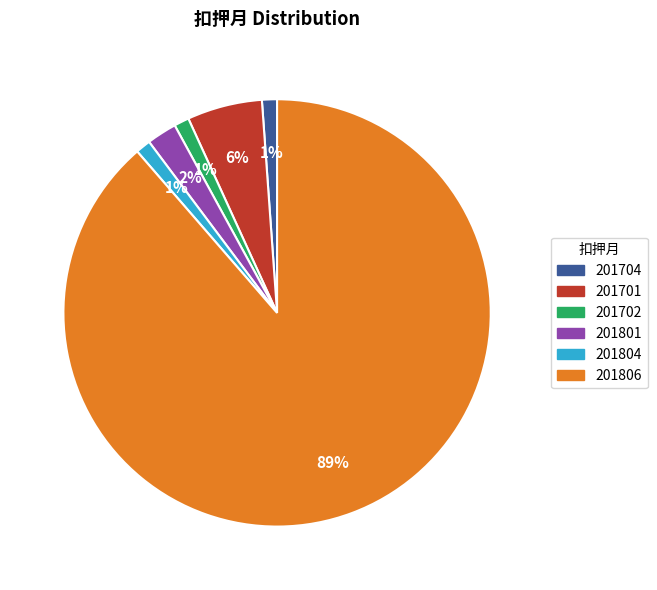

Is there a majority slice in this chart?

Yes